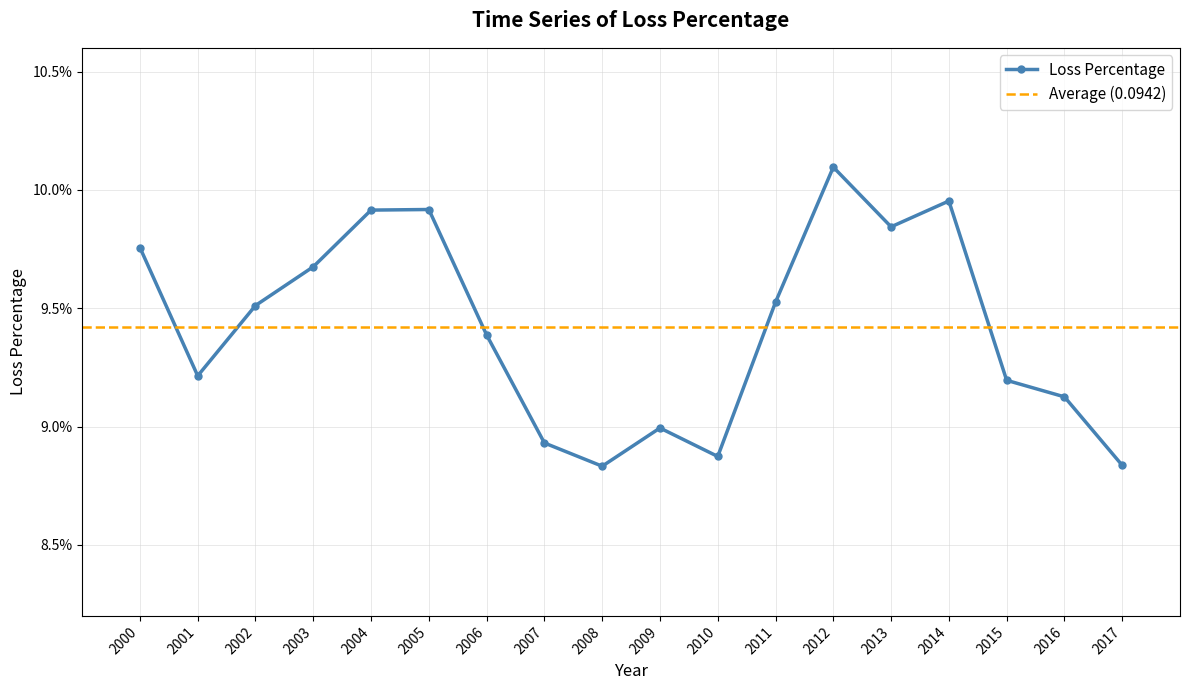

What is the value of the 14th point from the left?

0.1